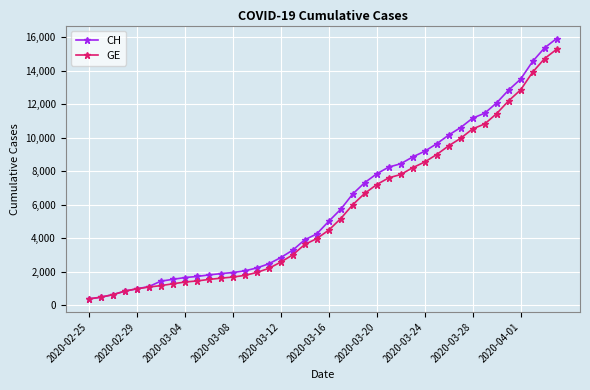

Which series has the widest spread of values?

CH